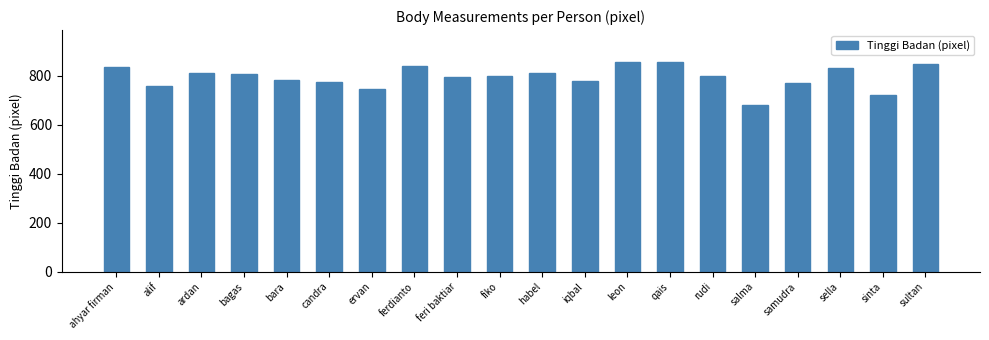

What is the average value?

794.9